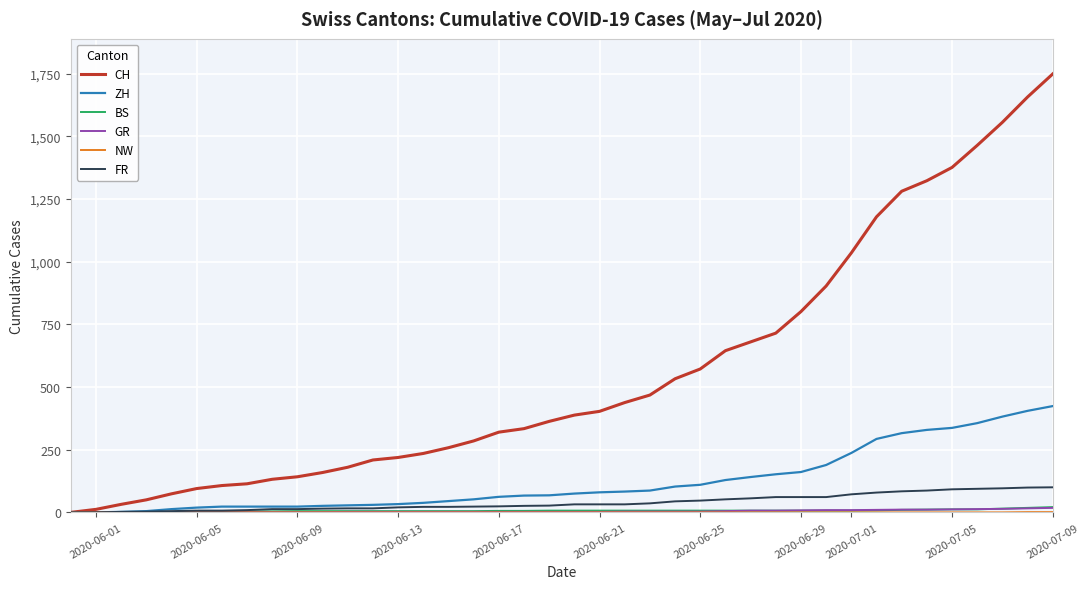

Which series has the largest total across all categories?

CH